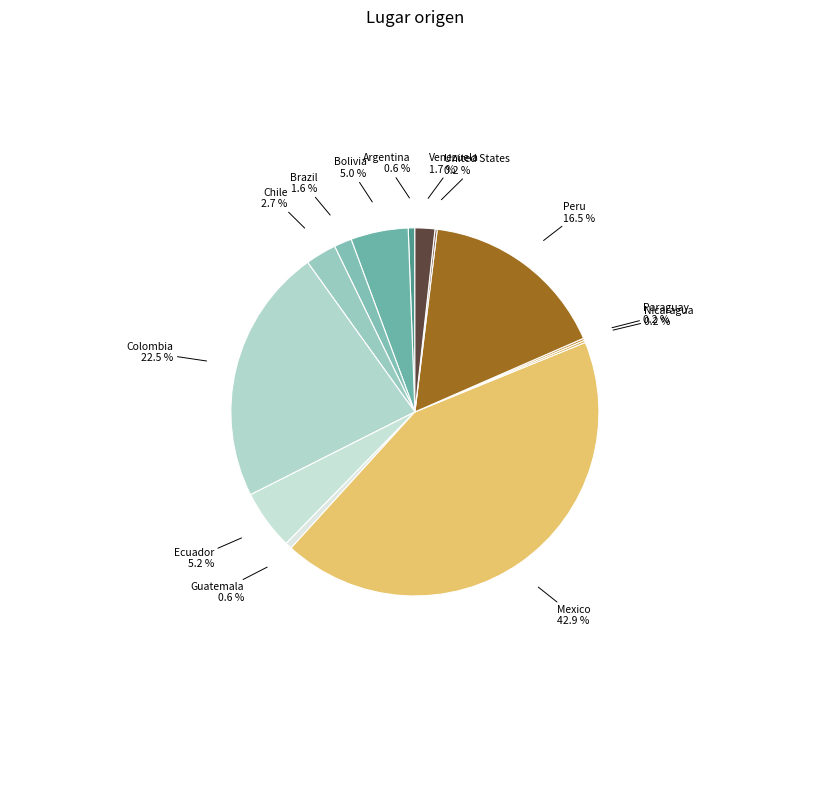

Do Brazil and Venezuela together represent more than half of the pie?

No